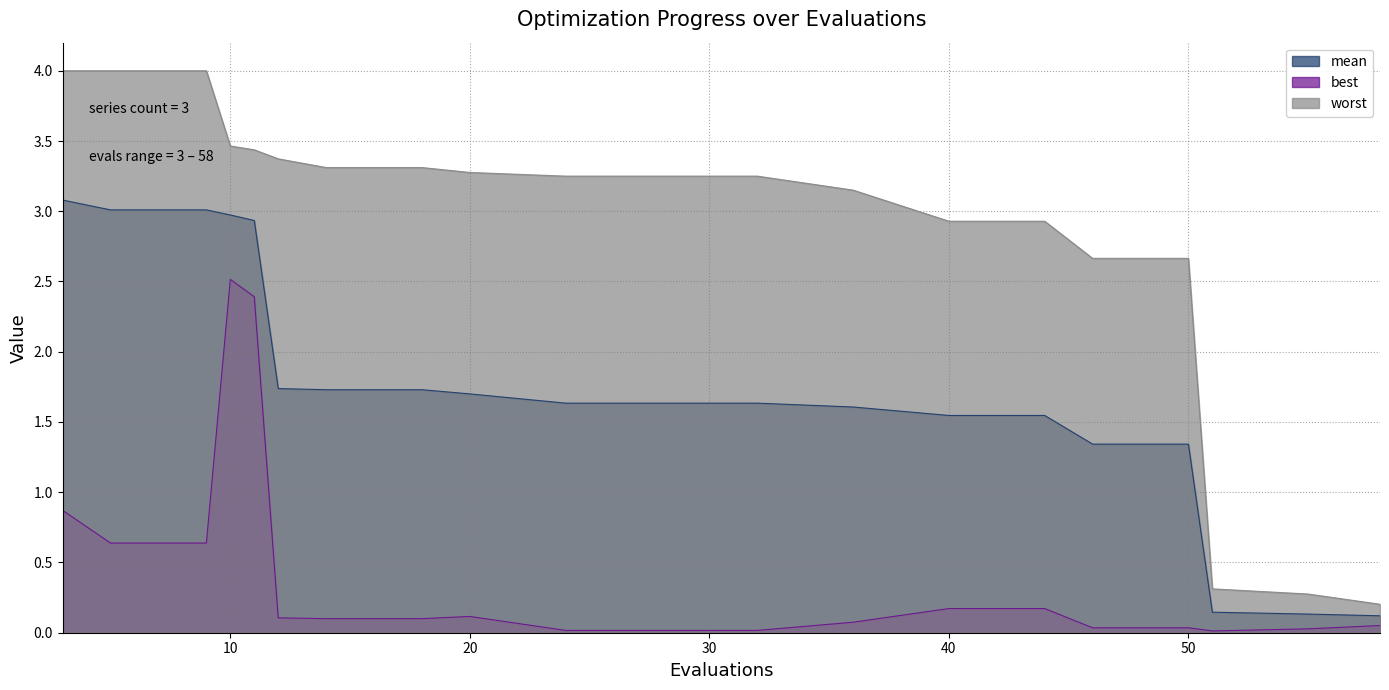

At which category does best reach its first local valley?

51